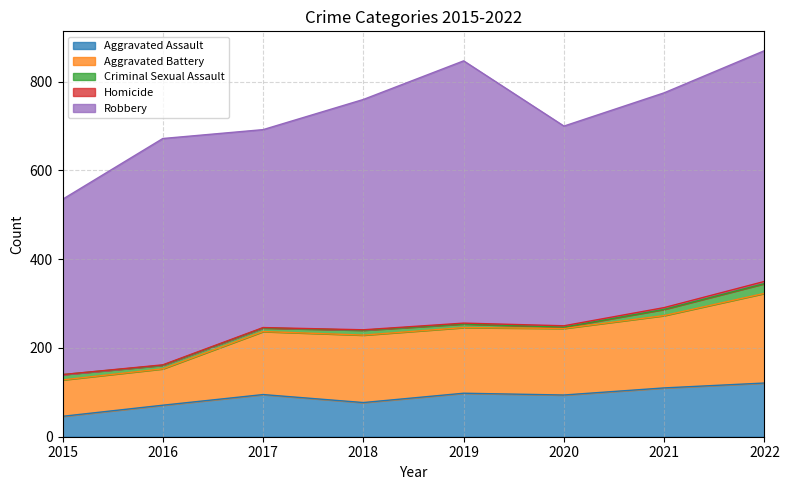

True or false: Aggravated Battery and Aggravated Assault intersect in this chart.

False